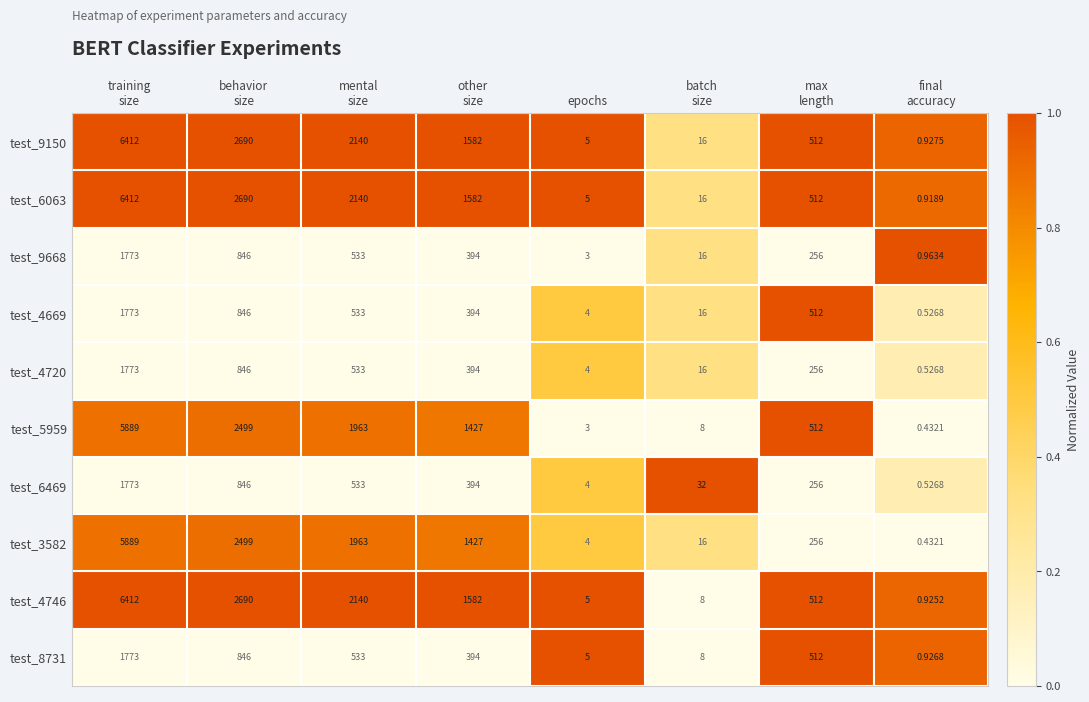

What is the greatest value displayed?

6412.0